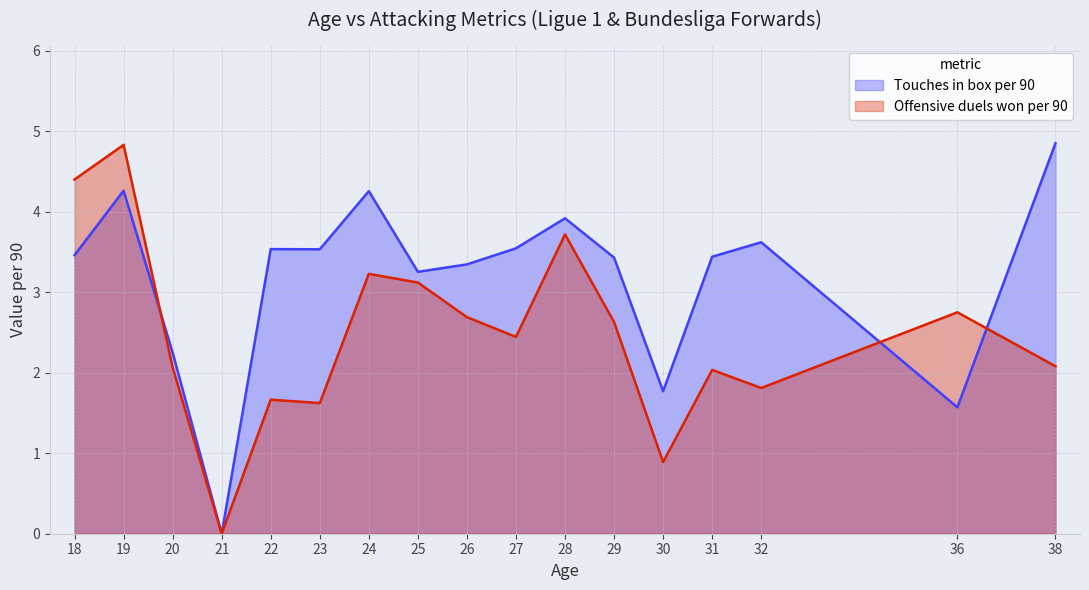

Is it true that Offensive duels won per 90 equals 3.2 at 24?

True